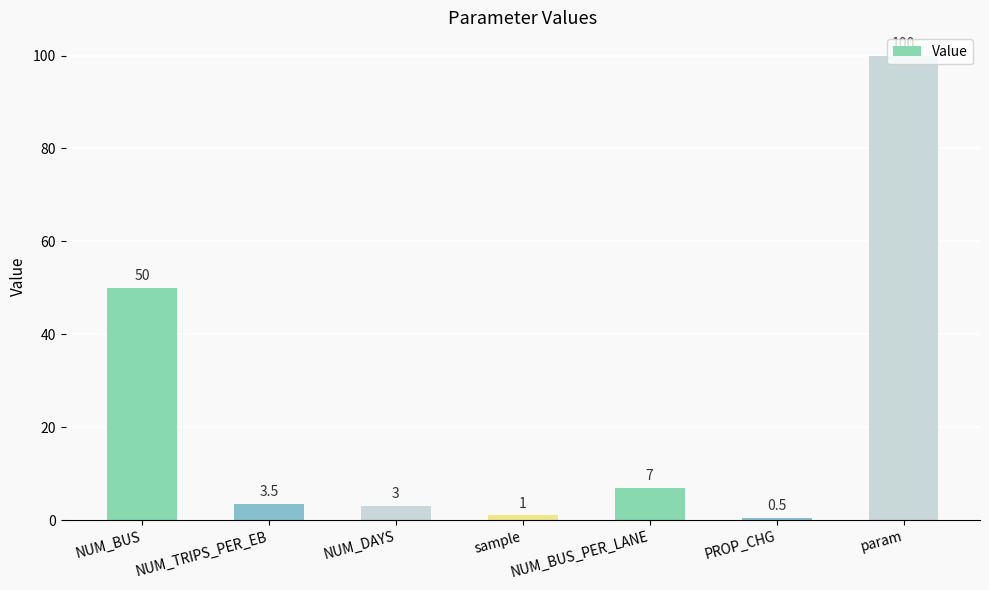

Which label corresponds to the smallest value in the chart?

PROP_CHG